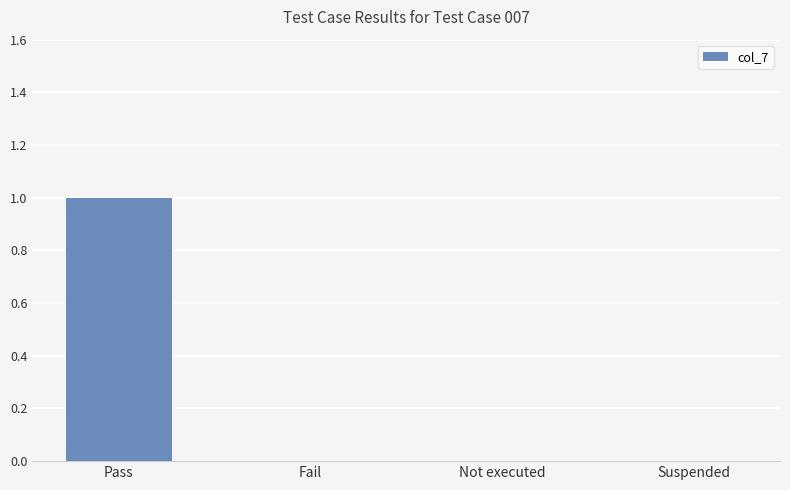

Which has a higher value, Pass or Not executed?

Pass